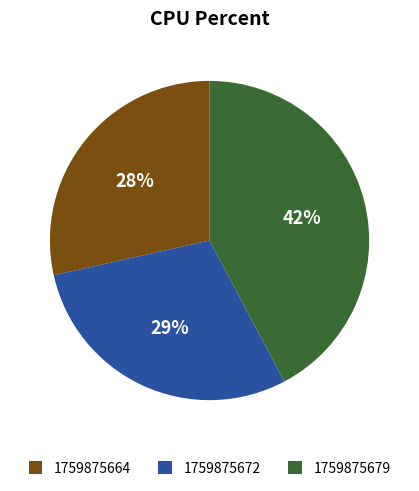

To the nearest percent, what percentage of the pie is 1759875672?

29%